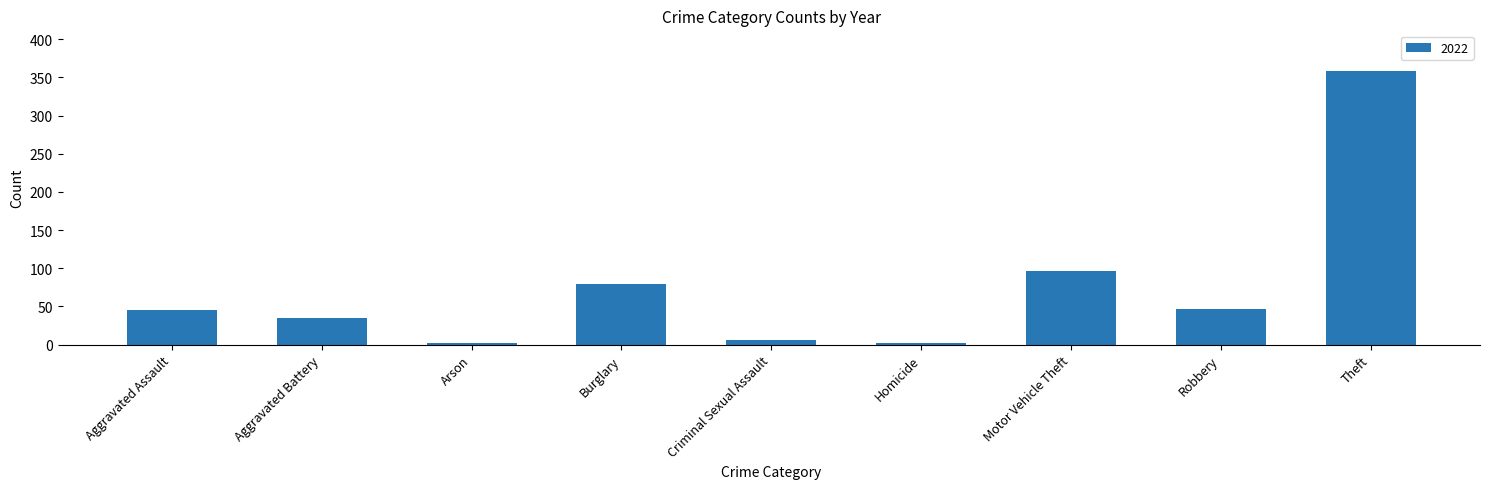

At which label is the value closest to 180?

Motor Vehicle Theft